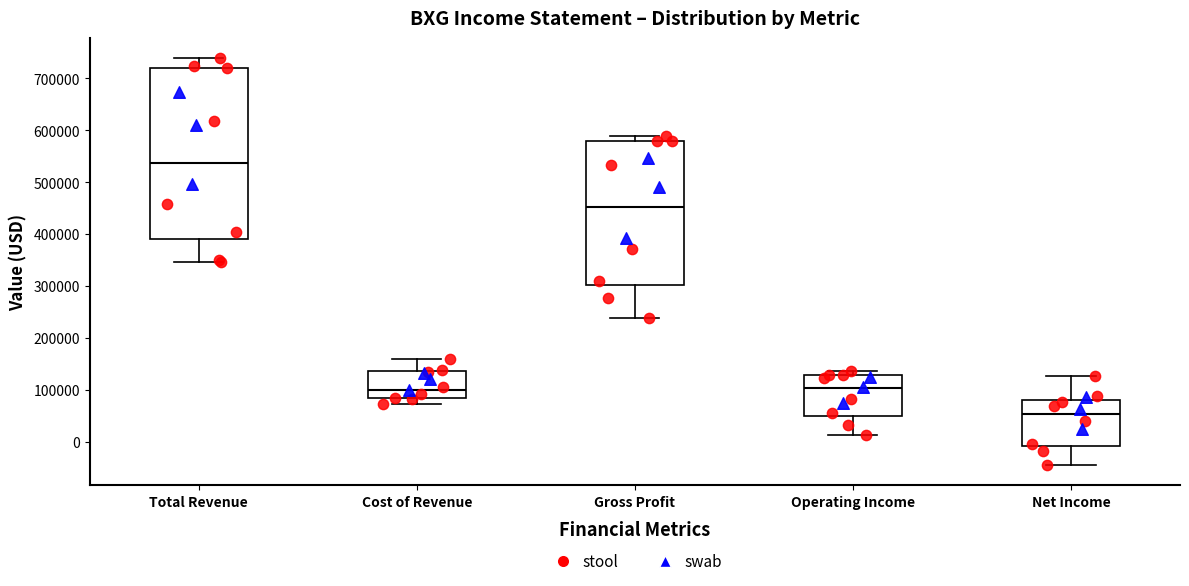

Reading left to right, transcribe this box plot: for each box, give where its median line is, the range the box spans, and where its two whiskers end, as read against the y-axis. The values are not printed on the chart, so give them approximately, as read against the axis.

Total Revenue: median 540000, box 390000 to 720000, whiskers 350000 to 740000
Cost of Revenue: median 100000, box 90000 to 140000, whiskers 70000 to 160000
Gross Profit: median 450000, box 300000 to 580000, whiskers 240000 to 590000
Operating Income: median 100000, box 50000 to 130000, whiskers 10000 to 140000
Net Income: median 60000, box -10000 to 80000, whiskers -40000 to 130000